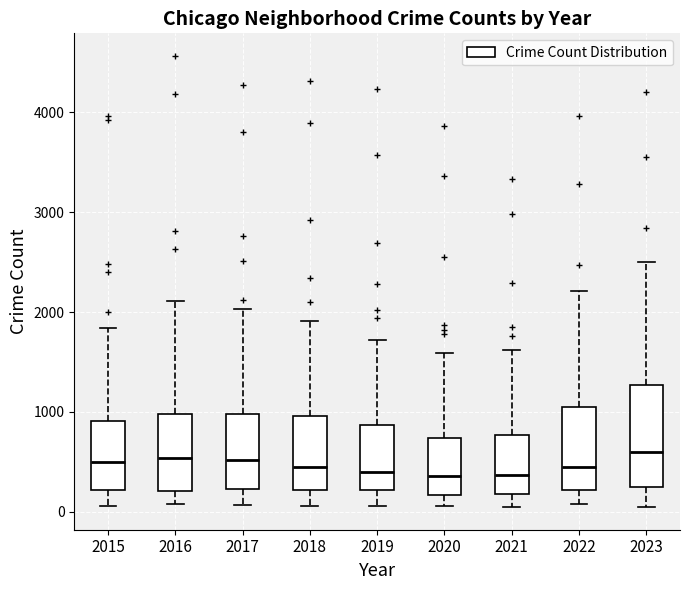

Reading left to right, transcribe this box plot: for each box, give where its median line is, the range the box spans, and where its two whiskers end, as read against the y-axis. The values are not printed on the chart, so give them approximately, as read against the axis.

2015: median 500, box 200 to 900, whiskers 100 to 1800
2016: median 500, box 200 to 1000, whiskers 100 to 2100
2017: median 500, box 200 to 1000, whiskers 100 to 2000
2018: median 400, box 200 to 1000, whiskers 100 to 1900
2019: median 400, box 200 to 900, whiskers 100 to 1700
2020: median 400, box 200 to 700, whiskers 100 to 1600
2021: median 400, box 200 to 800, whiskers 0 to 1600
2022: median 500, box 200 to 1100, whiskers 100 to 2200
2023: median 600, box 300 to 1300, whiskers 100 to 2500